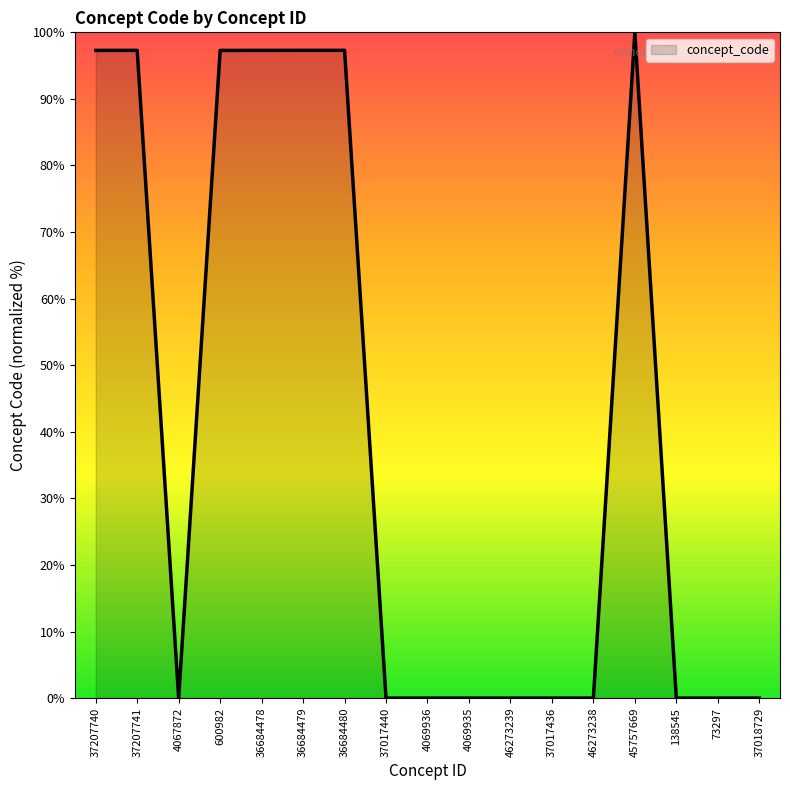

What is the difference between the maximum and minimum values?

100.0